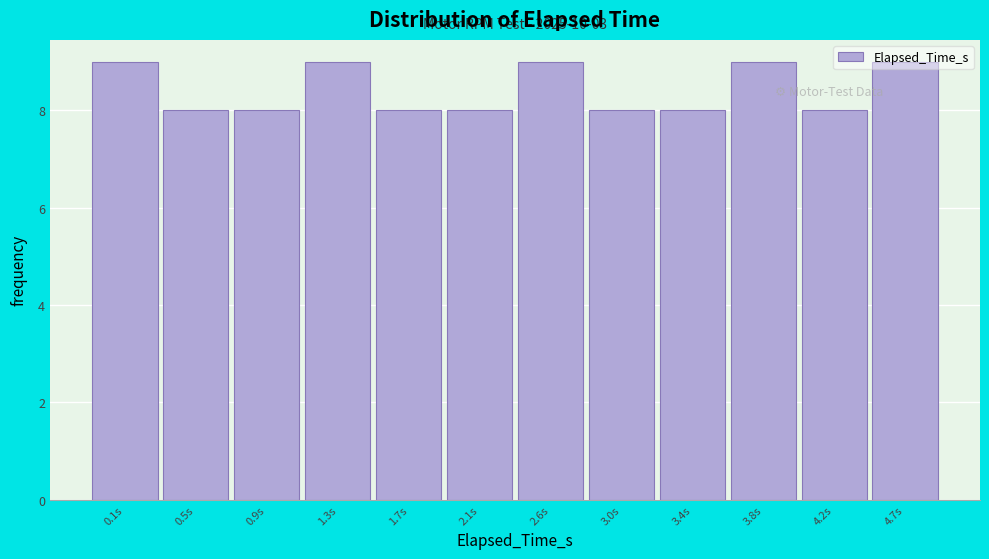

What is the maximum value shown in the chart?

9